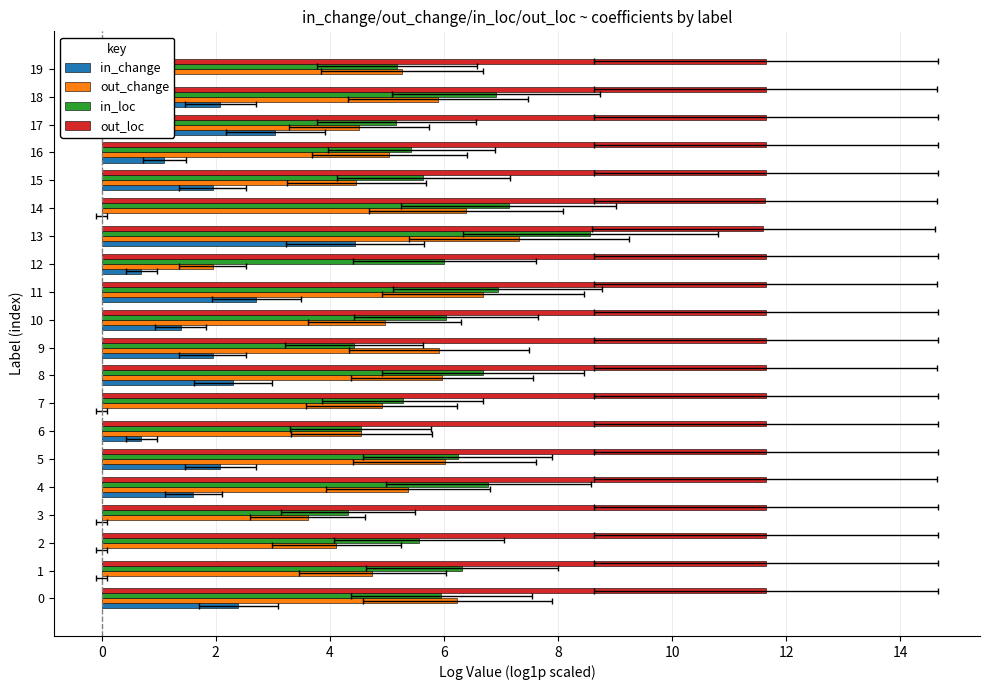

What is the spread (max minus min) of values at 11?

8.9